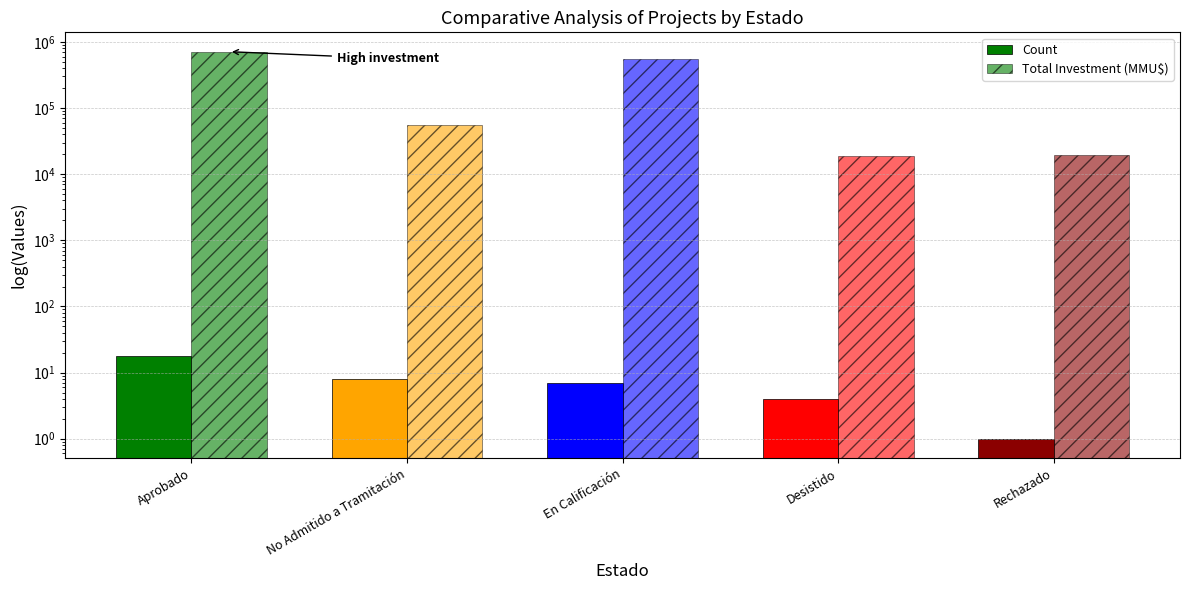

How many data points in Count are above 7?

2